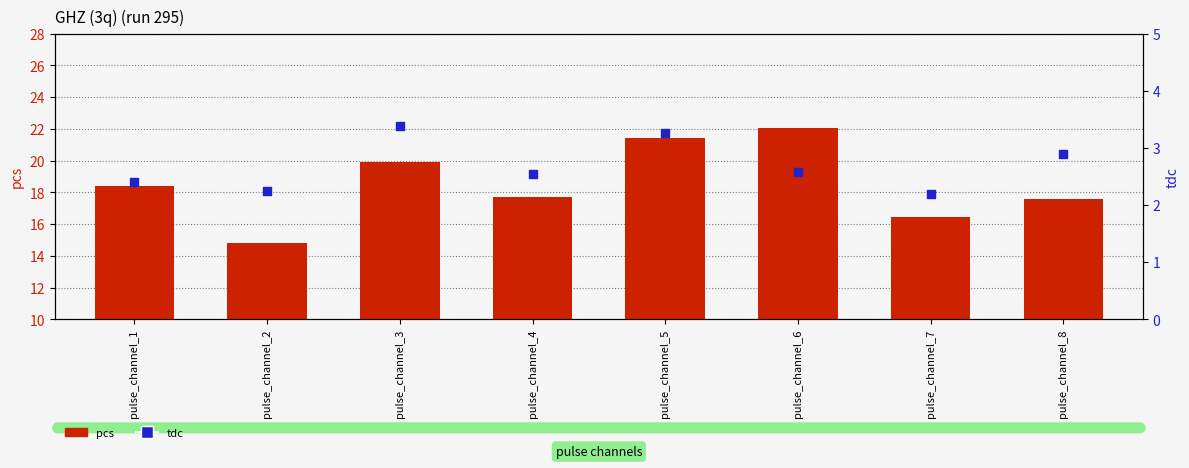

Which series has the largest total across all categories?

pcs